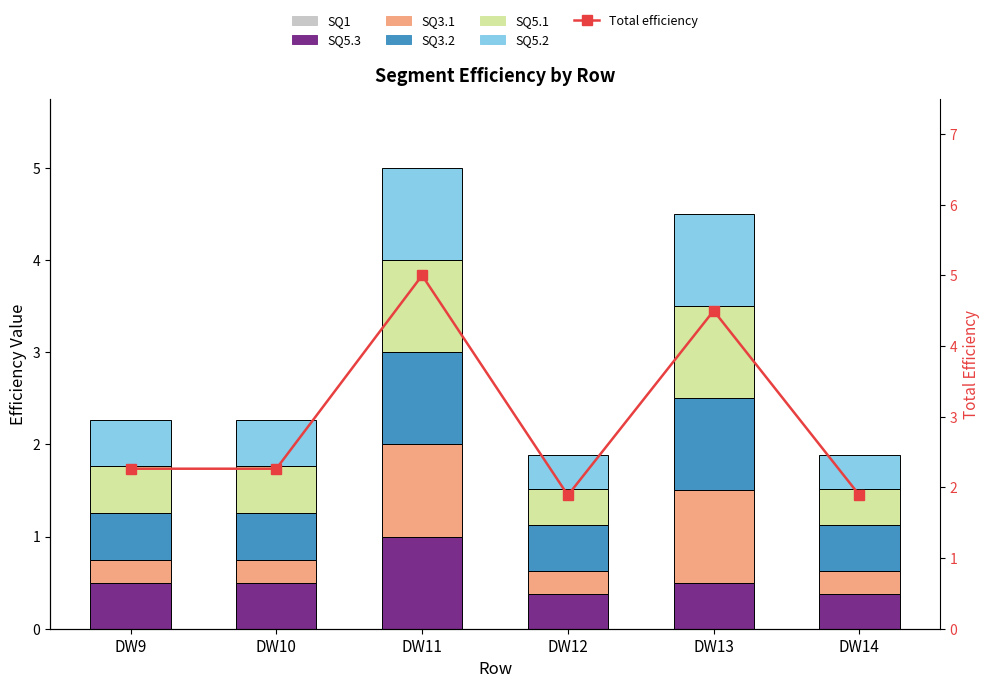

How many bars are there in each group?

6